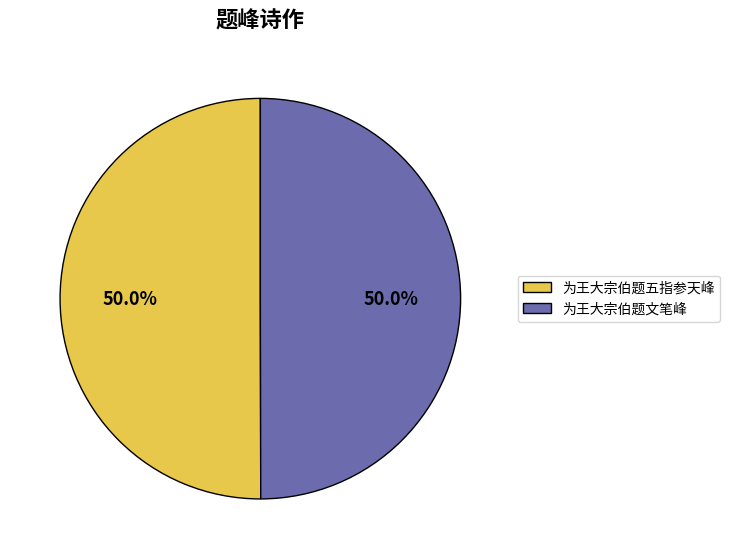

True or false: 为王大宗伯题文笔峰 accounts for 43% of the total.

False